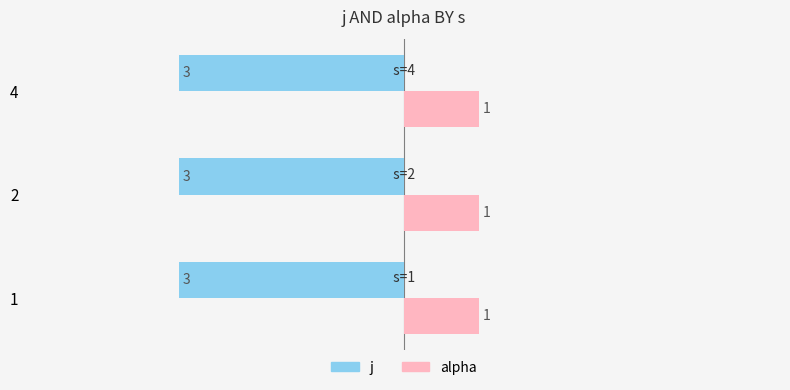

What is the difference between the highest and lowest values at 2?

4